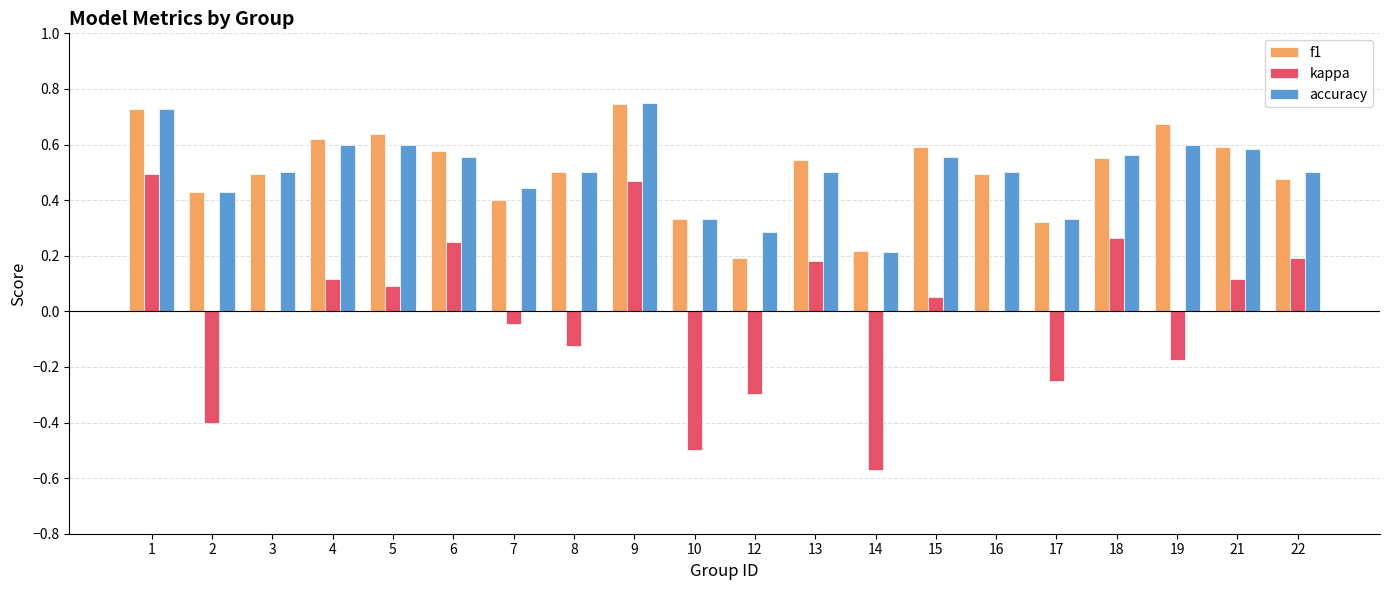

How many groups of bars are there?

20